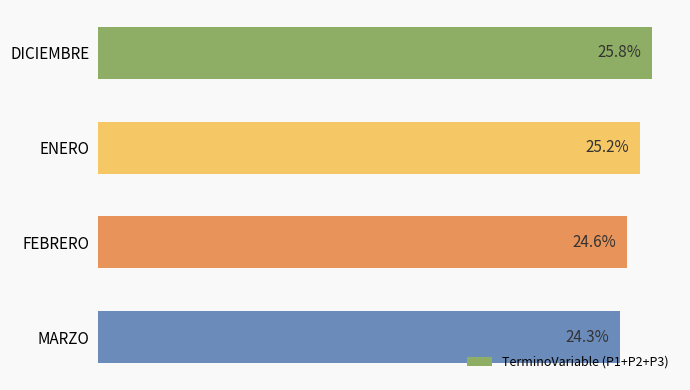

Which has a higher value, ENERO or MARZO?

ENERO